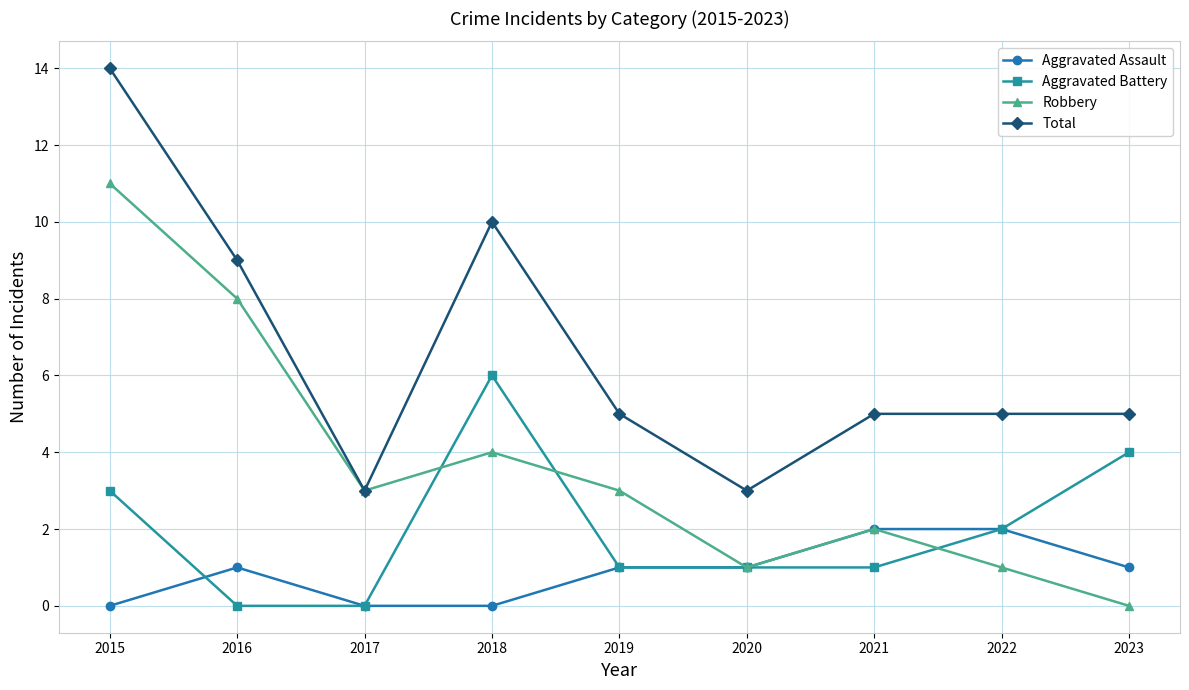

Rank the series by their maximum value, from lowest to highest.

Aggravated Assault, Aggravated Battery, Robbery, Total